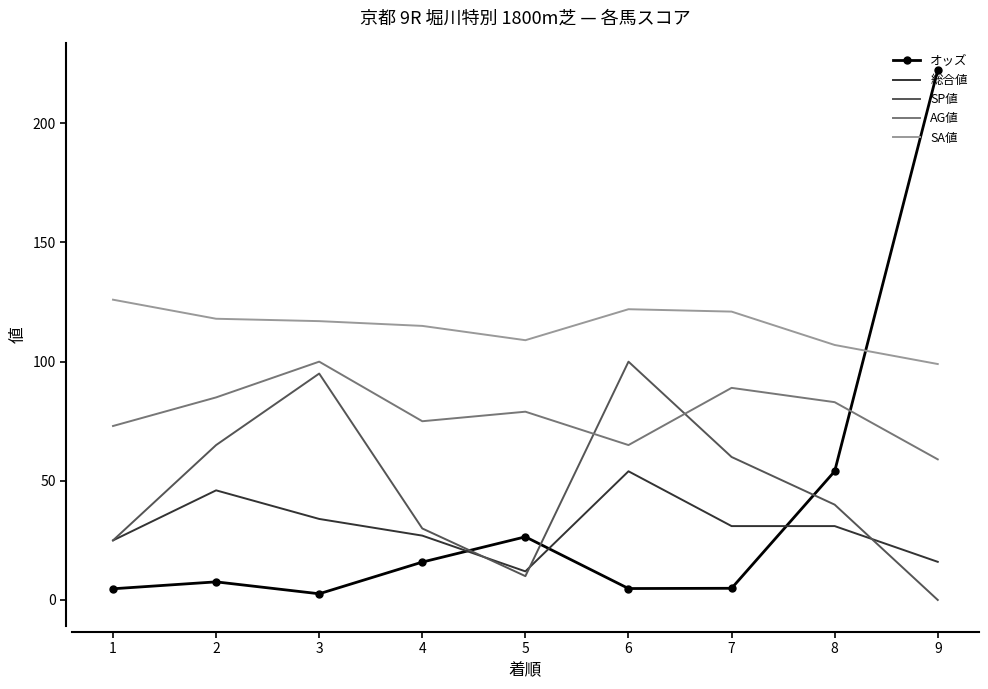

Where is the first local maximum for AG値?

3